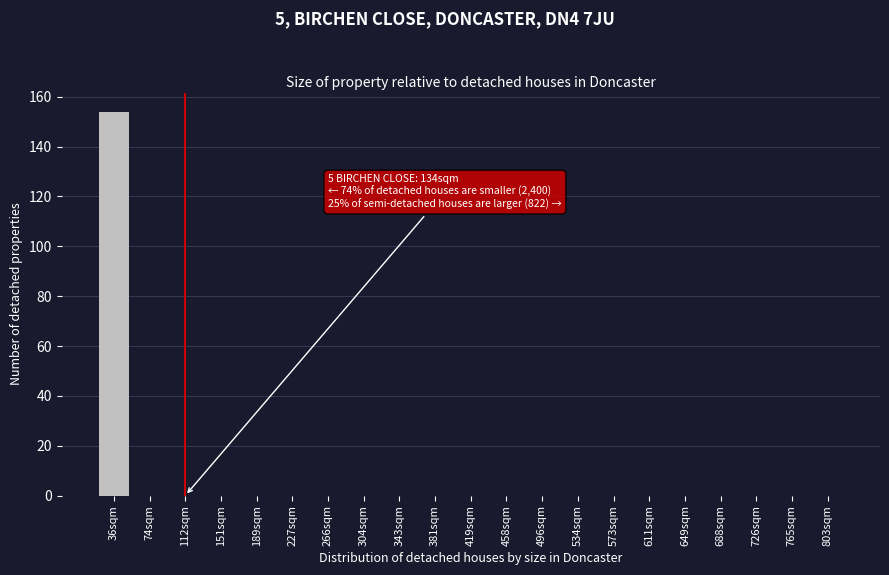

Reading left to right, list all the values displayed in this chart.

36sqm=154	74sqm=0	112sqm=0	151sqm=0	189sqm=0	227sqm=0	266sqm=0	304sqm=0	343sqm=0	381sqm=0	419sqm=0	458sqm=0	496sqm=0	534sqm=0	573sqm=0	611sqm=0	649sqm=0	688sqm=0	726sqm=0	765sqm=0	803sqm=0